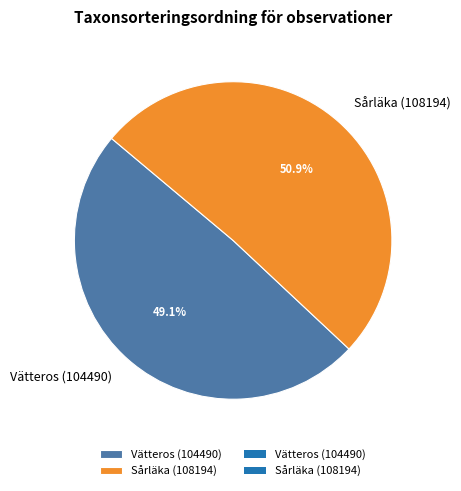

What percentage do Vätteros (104490) and Sårläka (108194) together represent?

100.0%